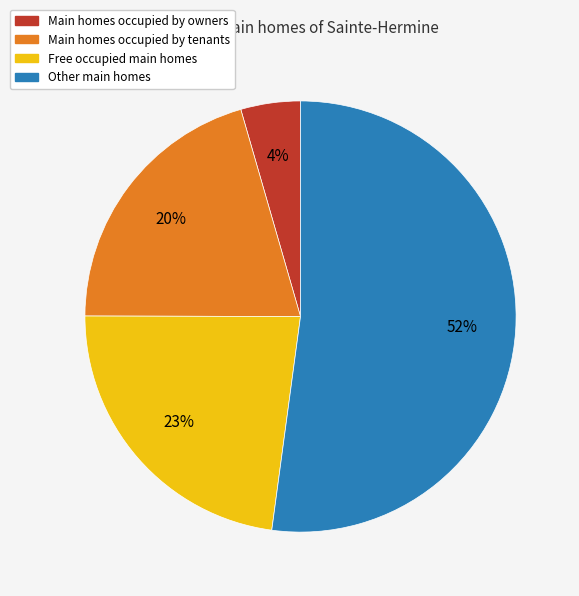

Is there any slice that represents more than half of the pie?

Yes